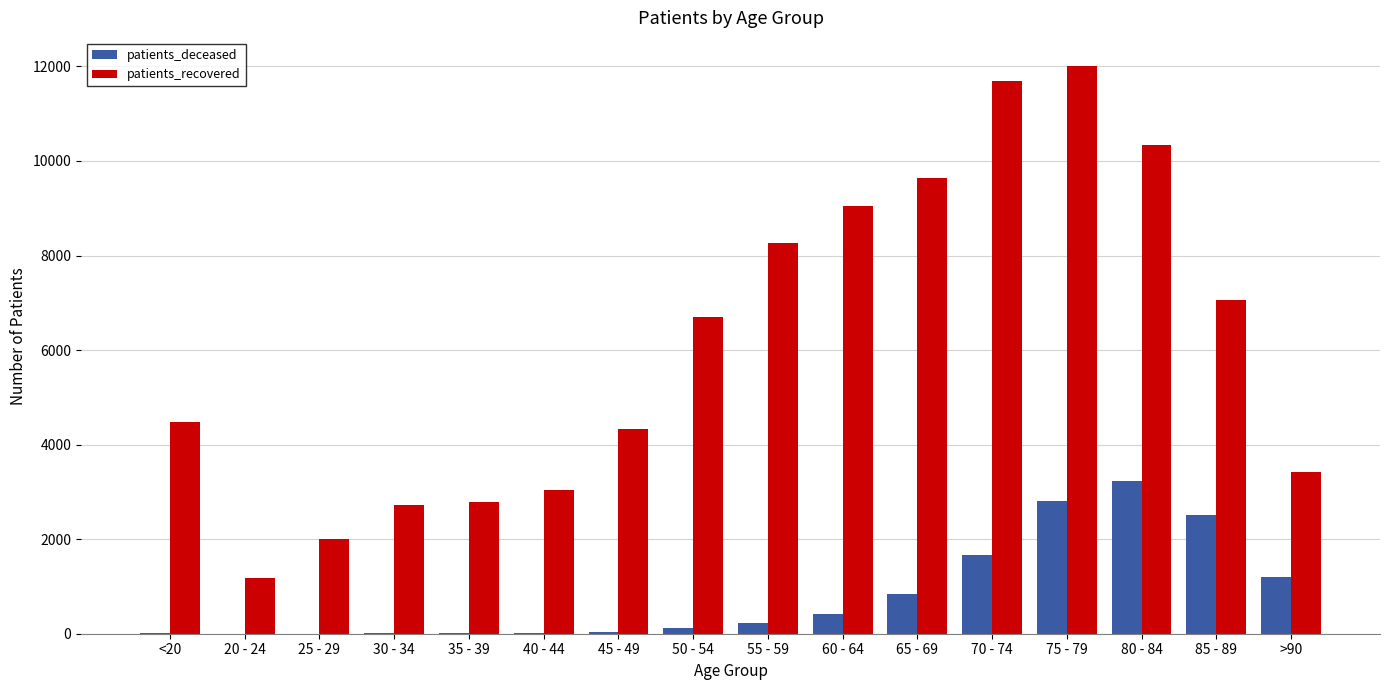

At which category is the sum across all series the highest?

75 - 79